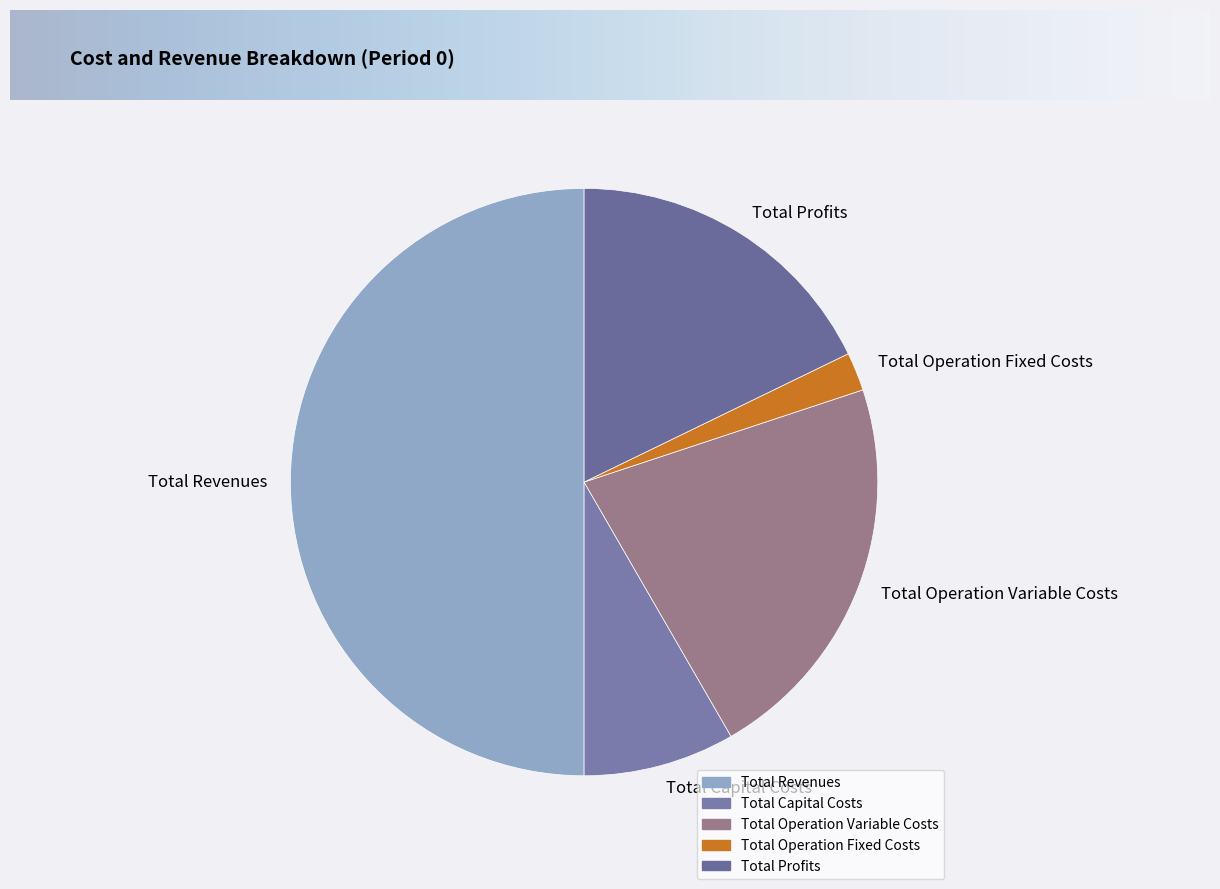

How many segments does this pie chart have?

5